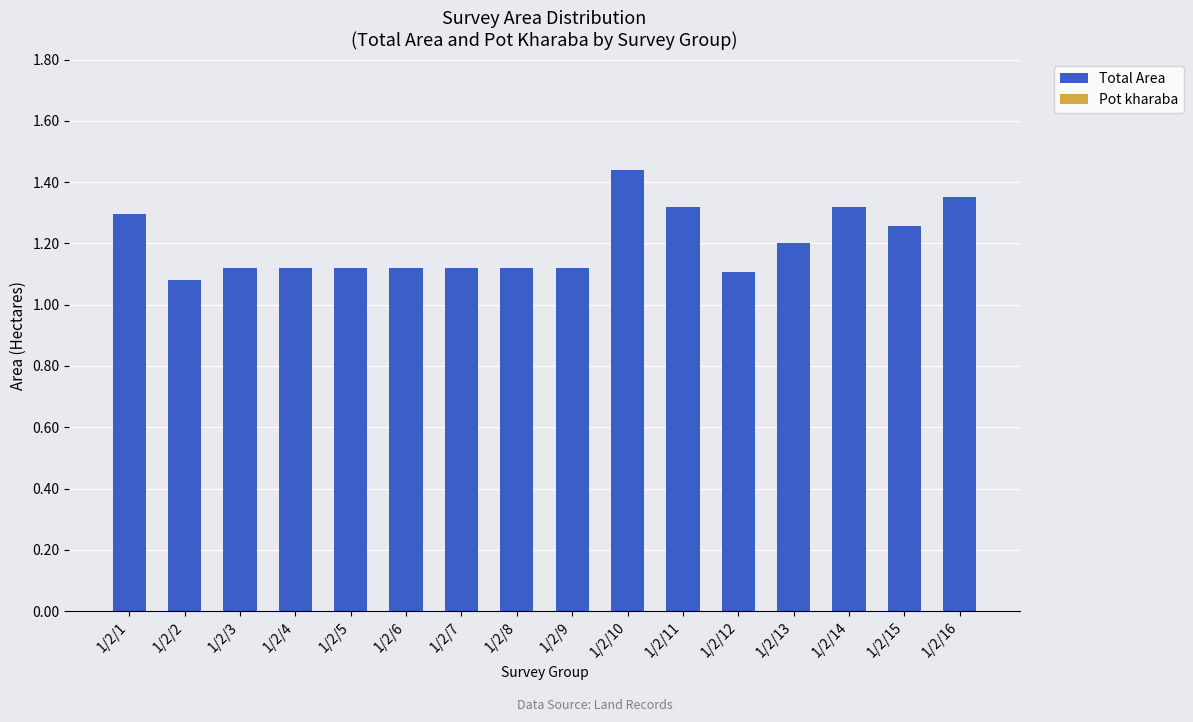

What is the difference between the second highest and minimum values?

0.3